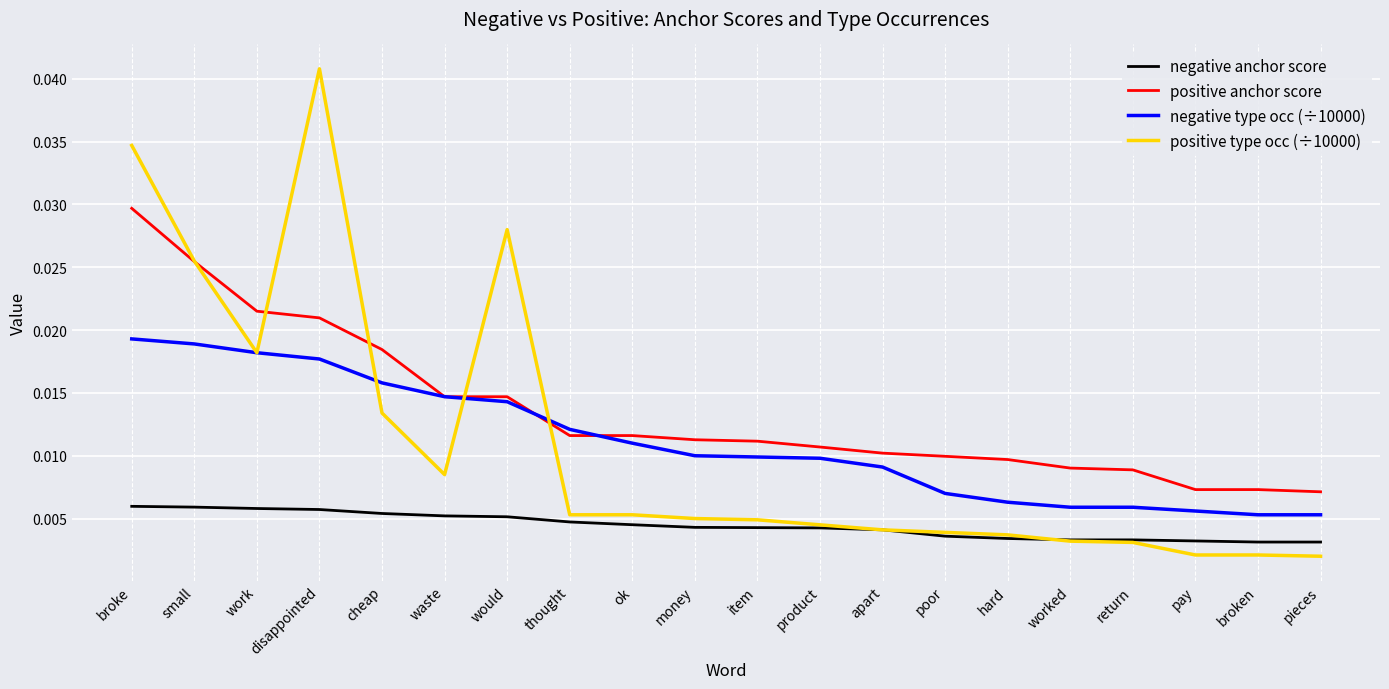

Is the value of positive anchor score at product greater than the value of negative type occ (÷10000) at poor?

Yes